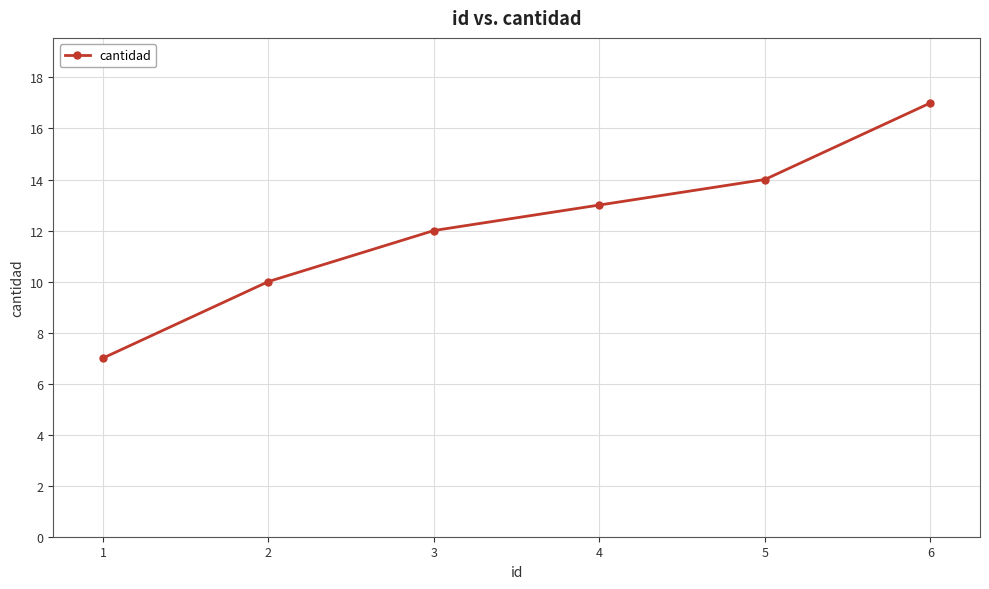

What is the sum of the values at 6 and 3?

29